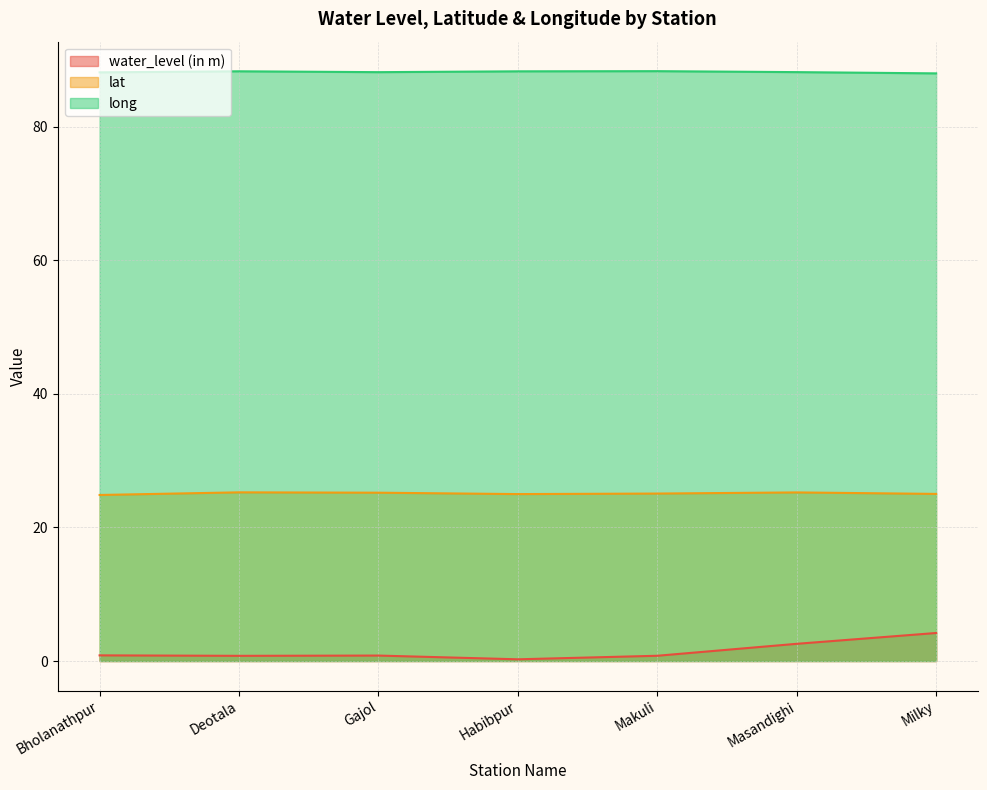

Which category has the lowest value in the water_level (in m) series?

Habibpur